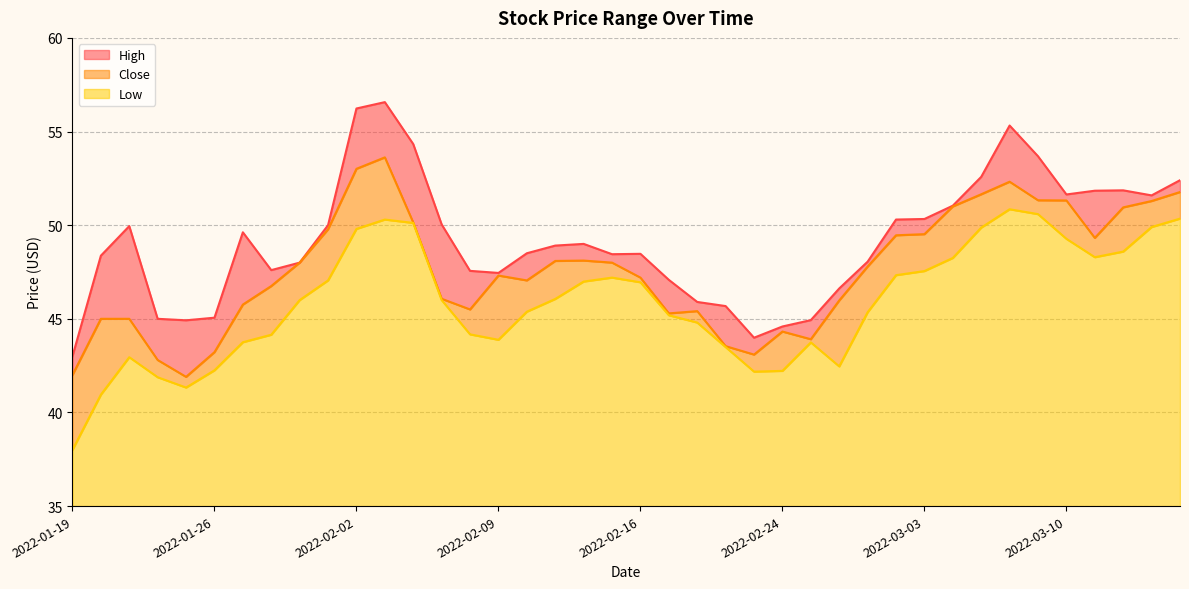

What is the total value across all series at 2022-03-02?

147.1